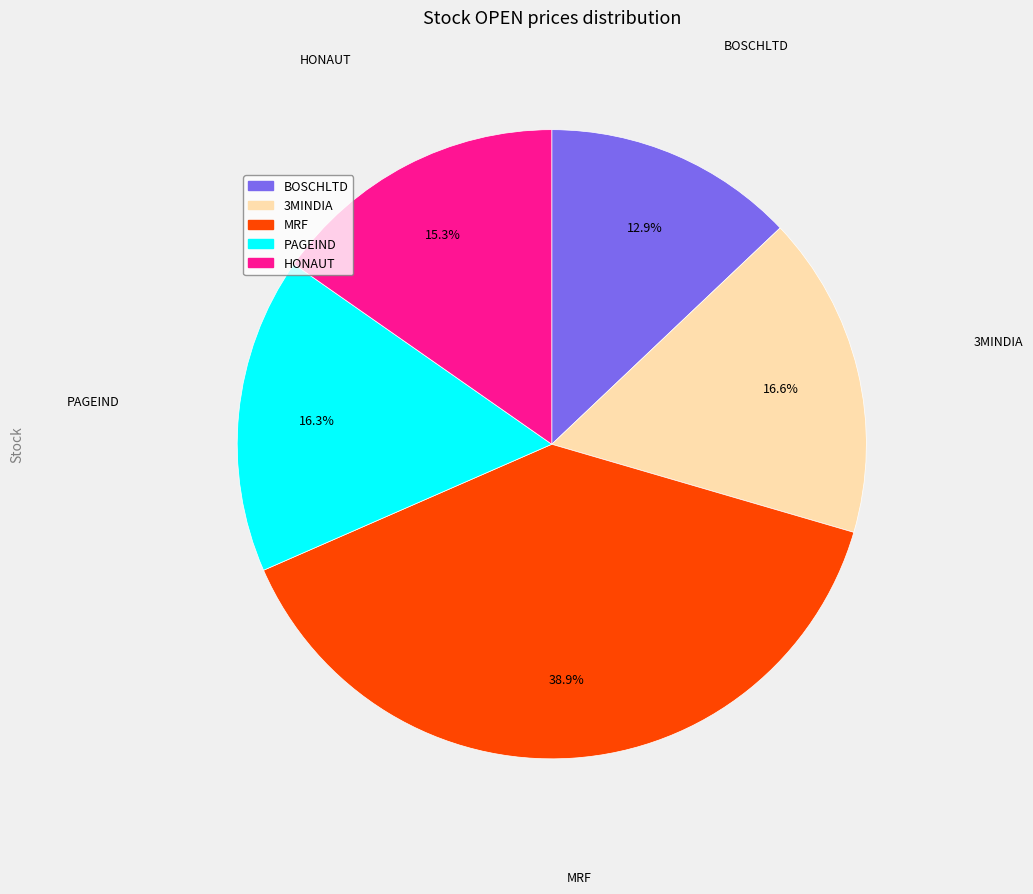

Is MRF the majority of the pie?

No